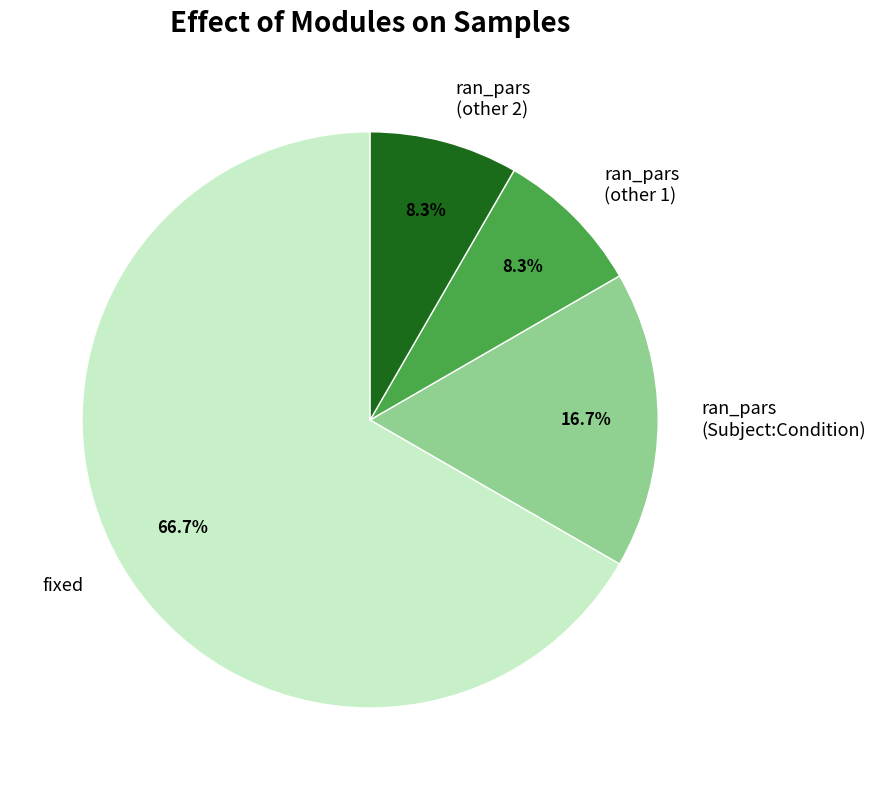

Which has a higher value, ran_pars (other 2) or ran_pars (Subject:Condition)?

ran_pars (Subject:Condition)